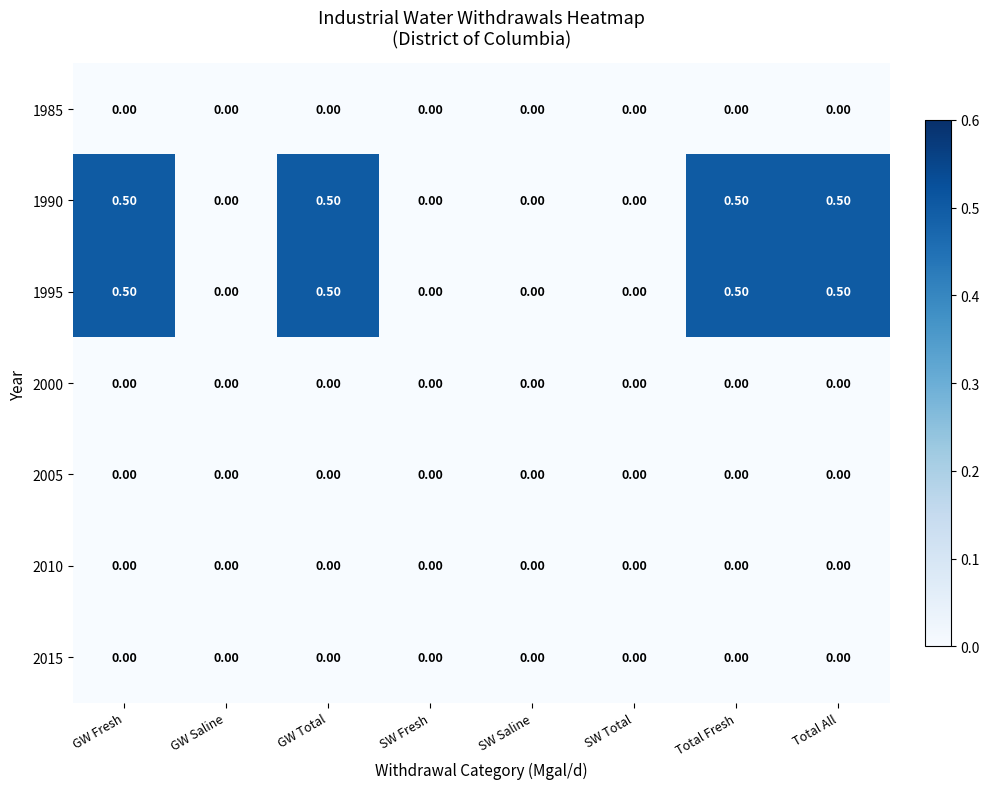

What is the difference between the maximum and second lowest values in the 1995 series?

0.5